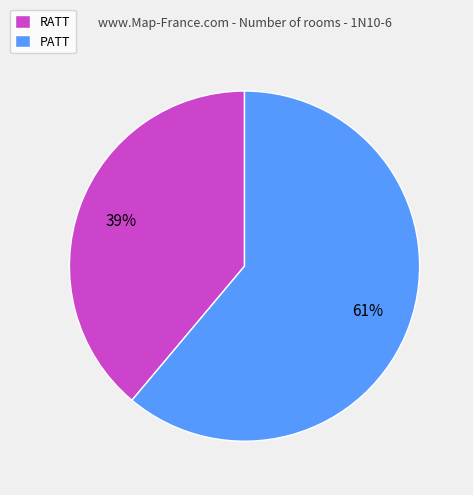

Which slice is the largest?

PATT